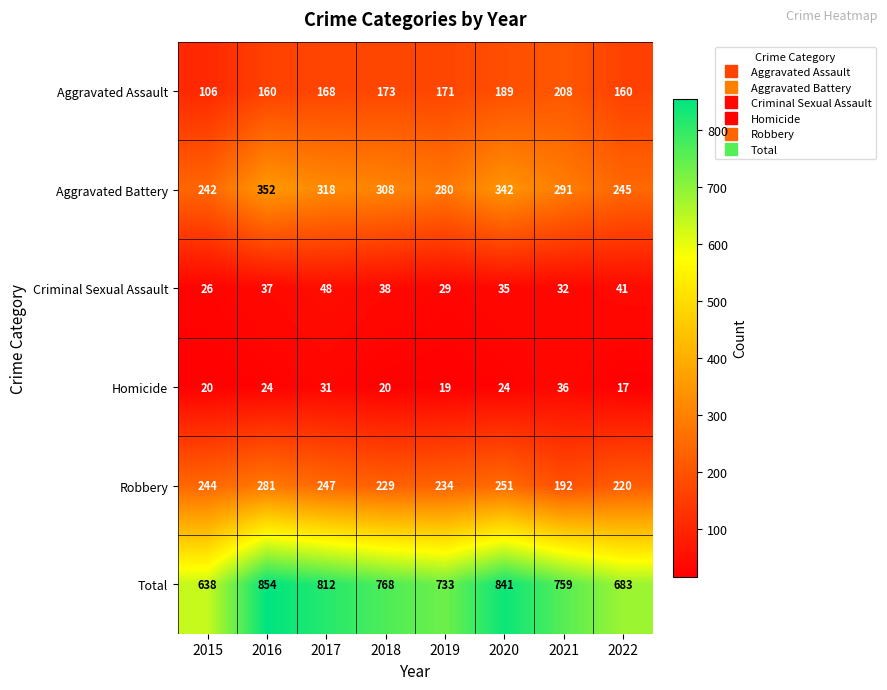

The Aggravated Battery series shows 242 at 2015. True or false?

True